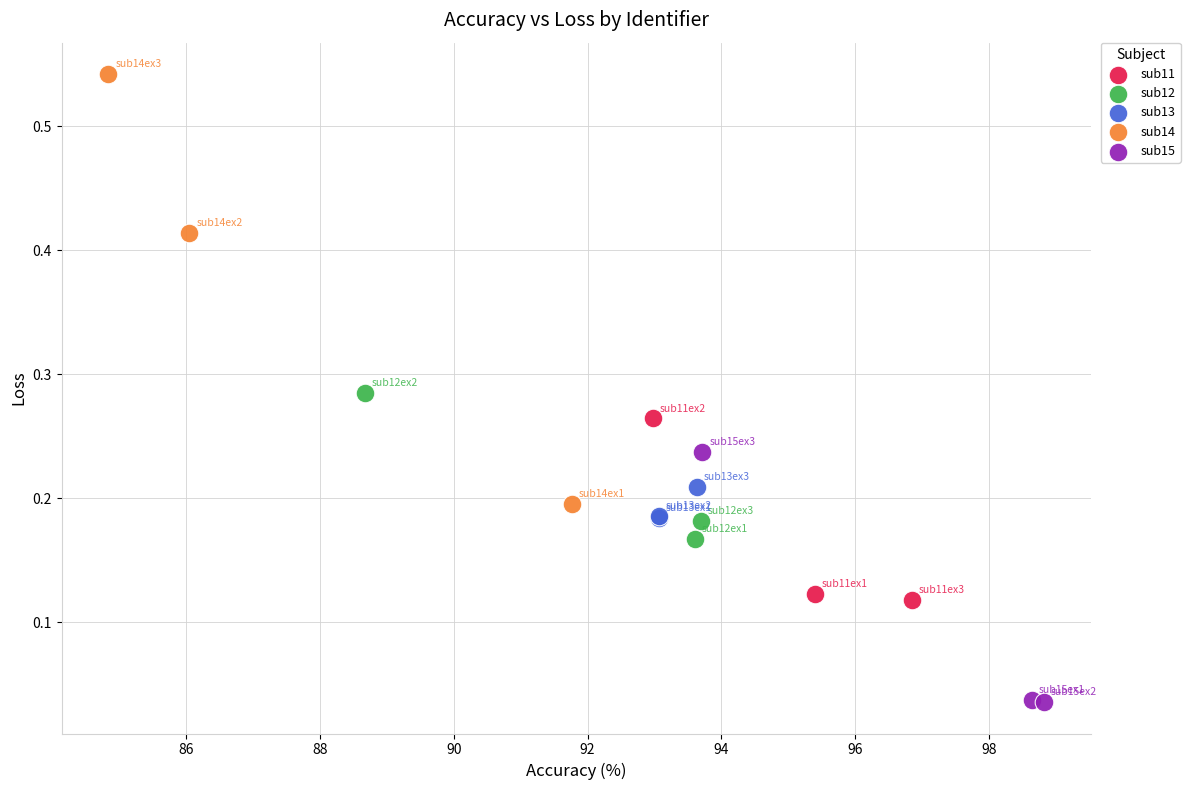

Which series reaches the maximum Y coordinate?

sub14